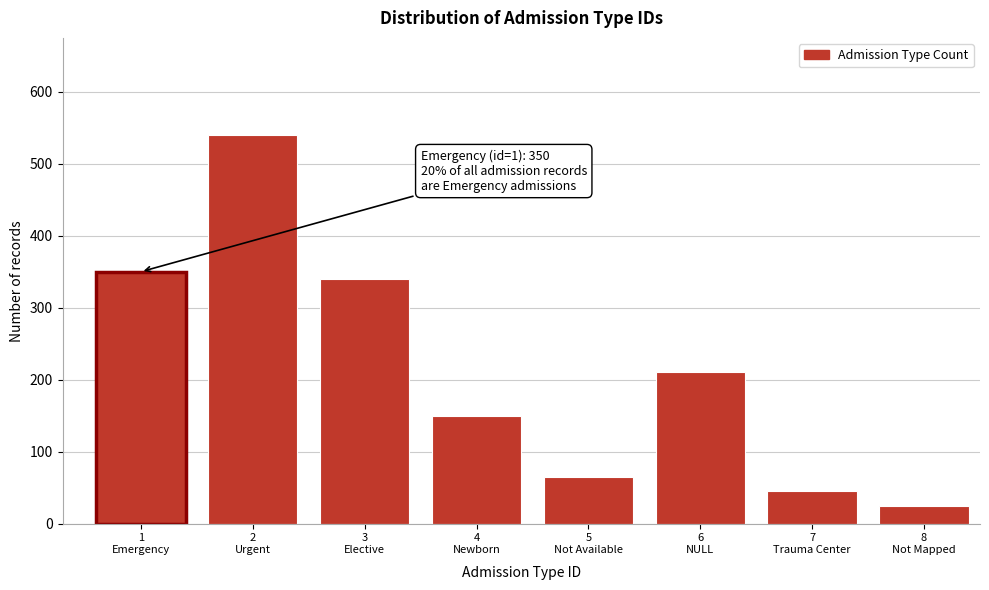

Reading right to left, transcribe all the data shown in this chart.

25	45	210	65	150	340	540	350